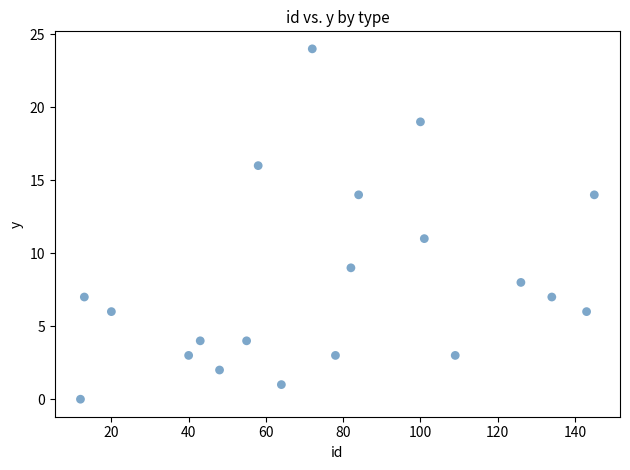

What is the range of X values (max minus min)?

133